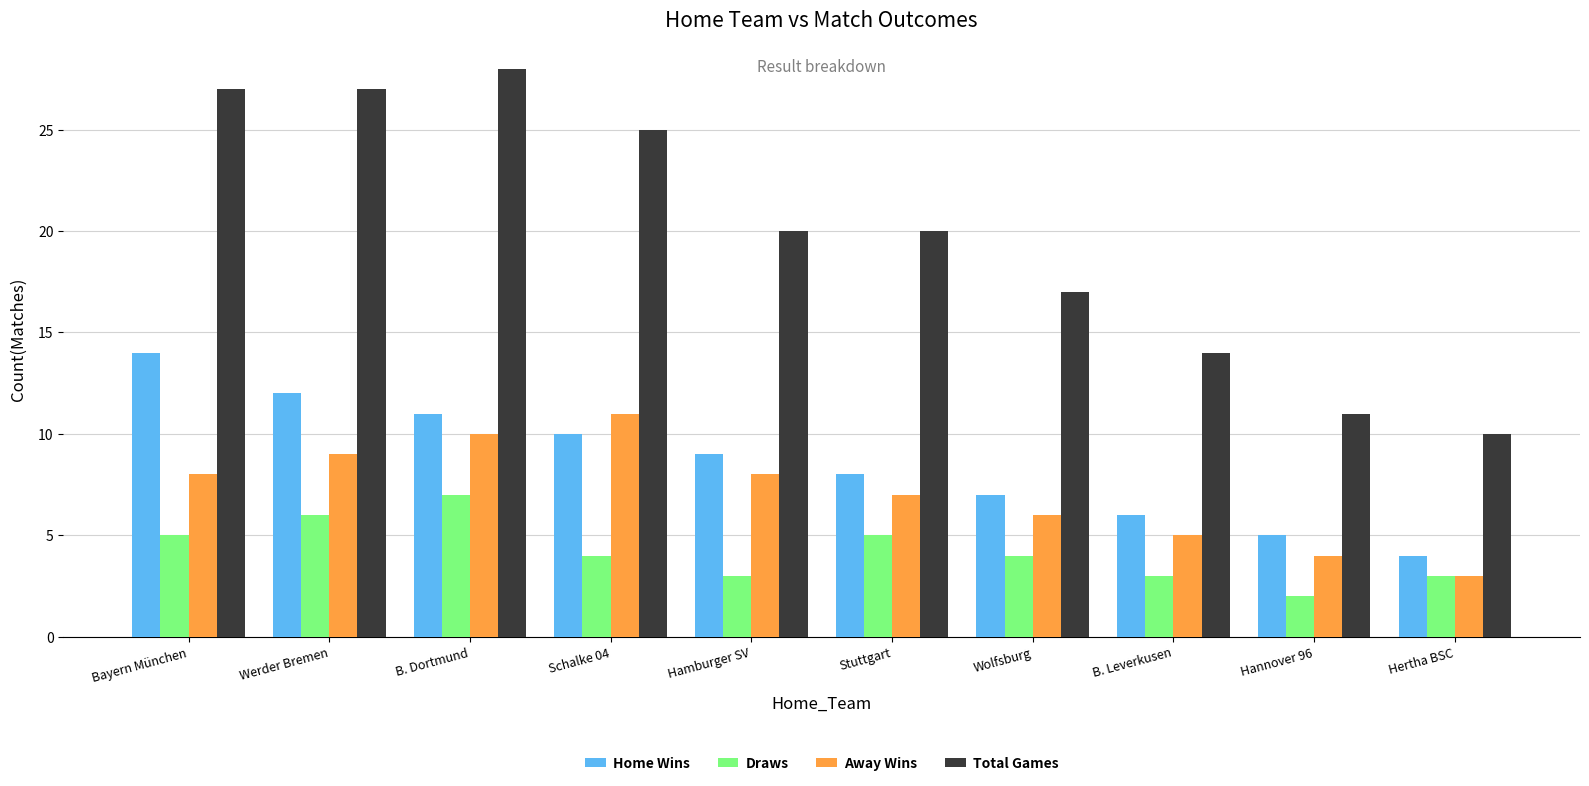

Rank the series by their maximum value, from highest to lowest.

Total Games, Home Wins, Away Wins, Draws